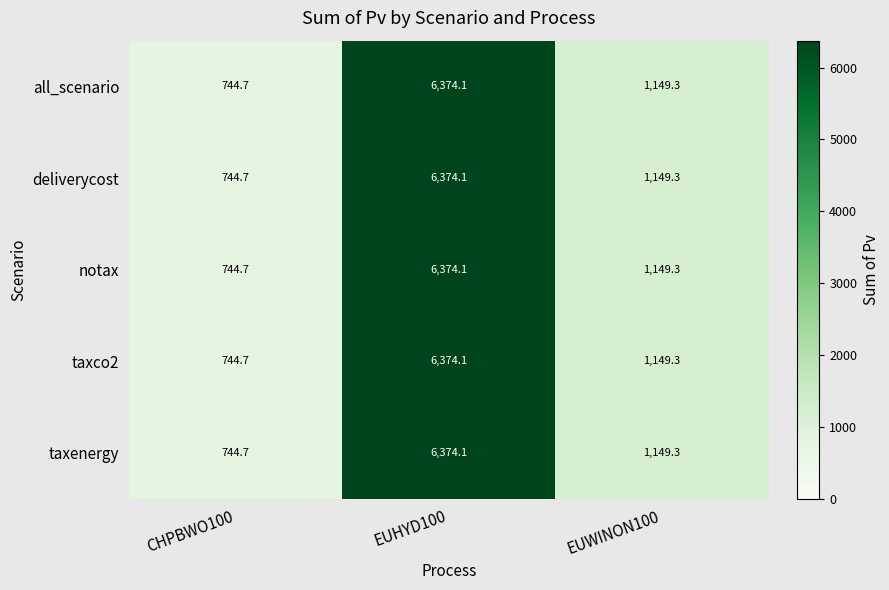

At how many categories does at least one series exceed 5271?

1